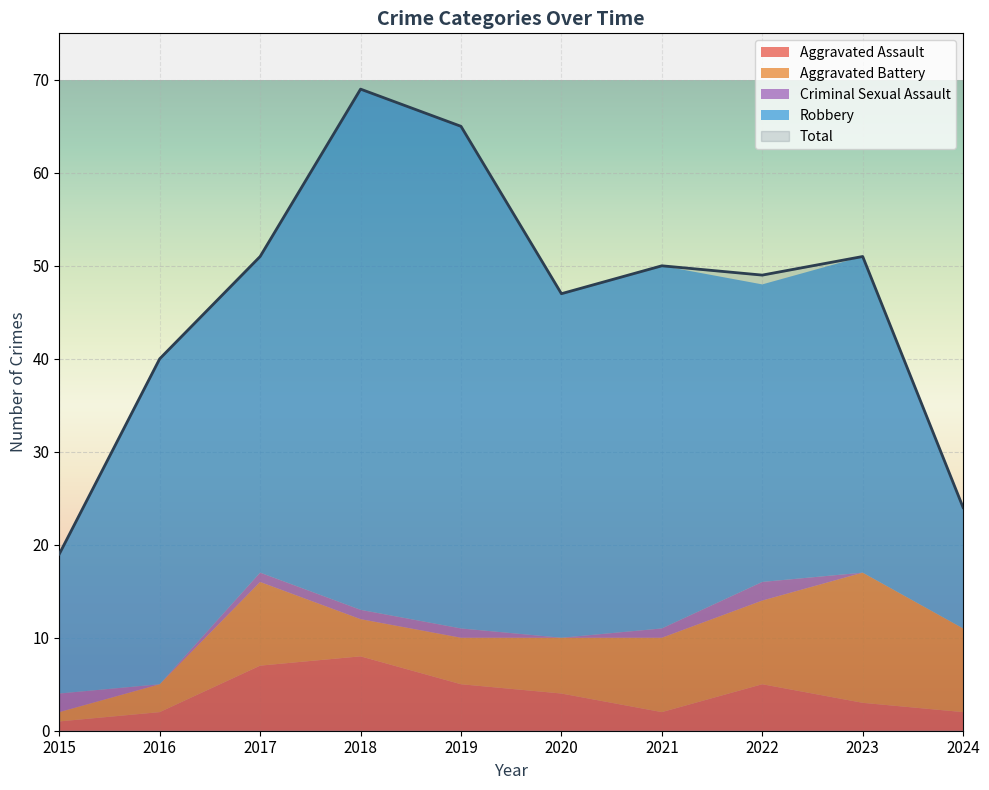

Reading left to right, list all the values displayed in this chart.

Aggravated Assault: 1	2	7	8	5	4	2	5	3	2
Aggravated Battery: 1	3	9	4	5	6	8	9	14	9
Criminal Sexual Assault: 2	0	1	1	1	0	1	2	0	0
Robbery: 15	35	34	56	54	37	39	32	34	13
Total: 19	40	51	69	65	47	50	49	51	24